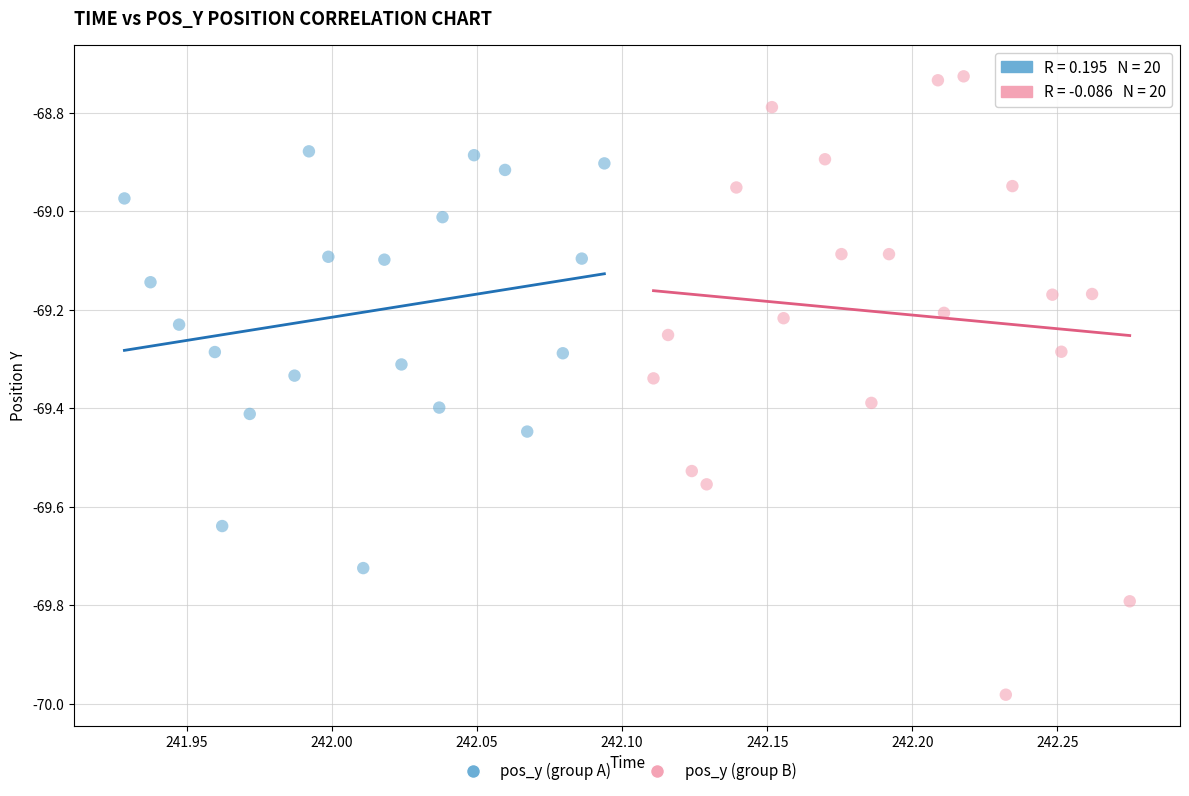

Which series contains the highest Y value?

pos_y (group B)